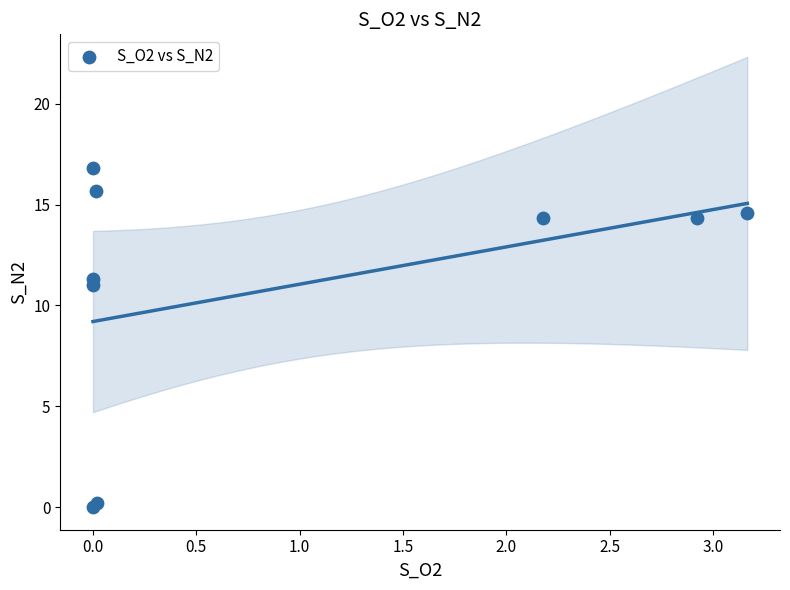

What Y value in the scatter plot is closest to 8?

11.0